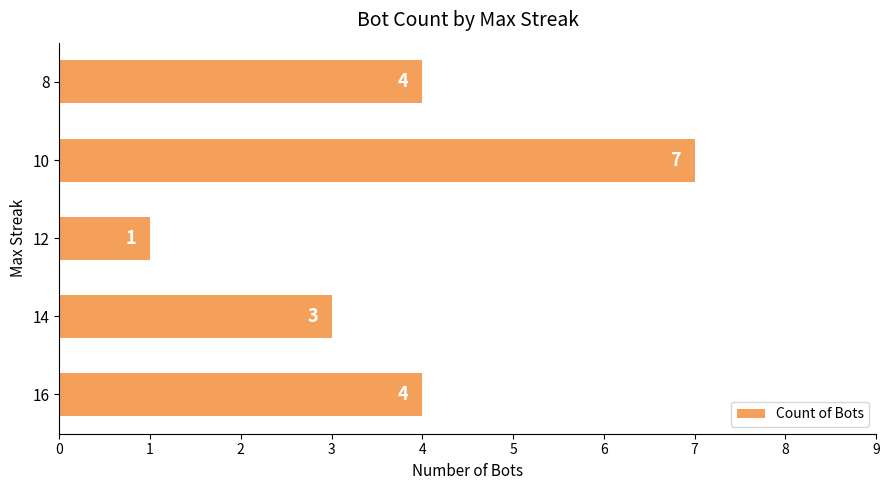

Reading bottom to top, transcribe all the data shown in this chart.

16=4	14=3	12=1	10=7	8=4